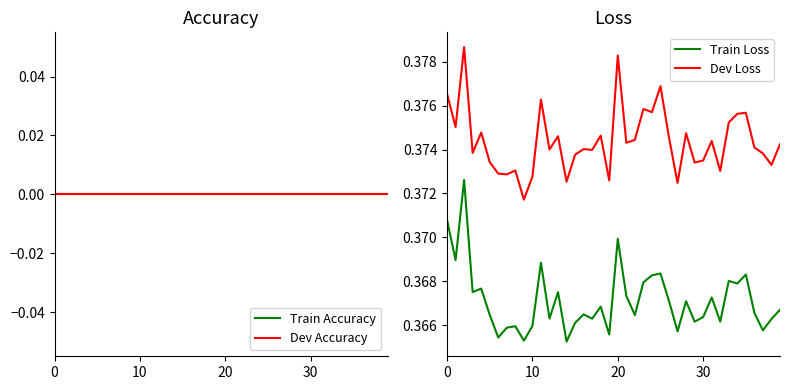

How many lines are shown in the chart?

4